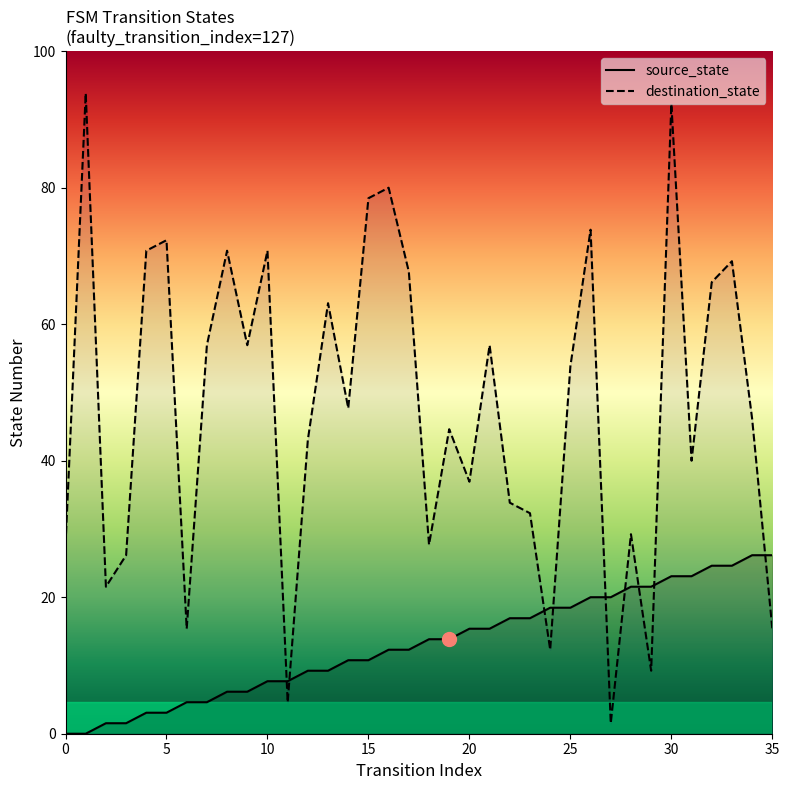

Is the value of source_state at 1 greater than the value of destination_state at 3?

No